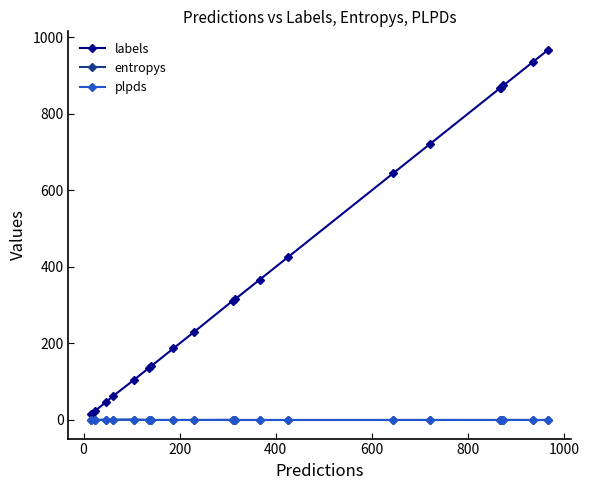

Count the number of categories in the chart.

20